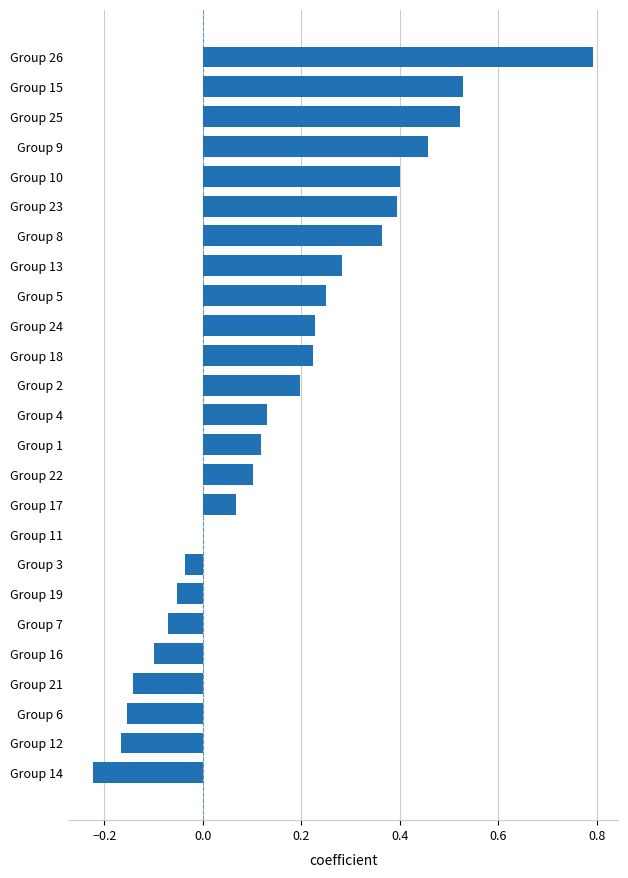

Between Group 10 and Group 19, which is larger?

Group 10